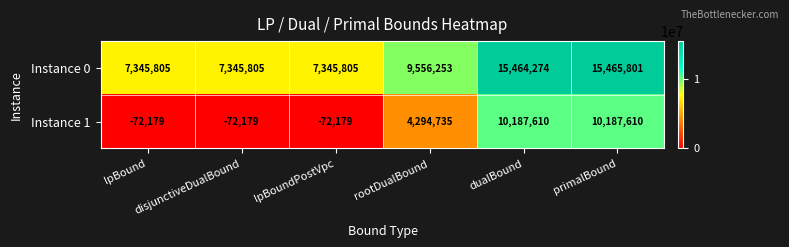

Which series has the widest spread of values?

Instance 1